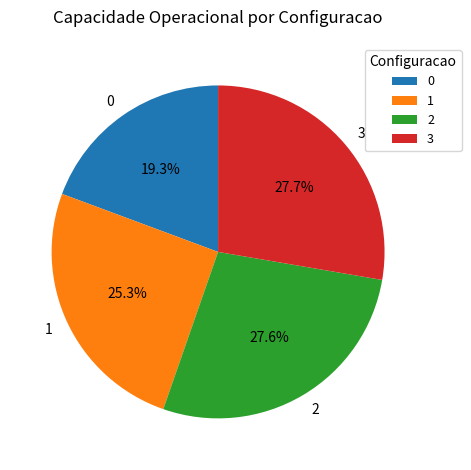

What portion of the pie excludes 2?

72.4%